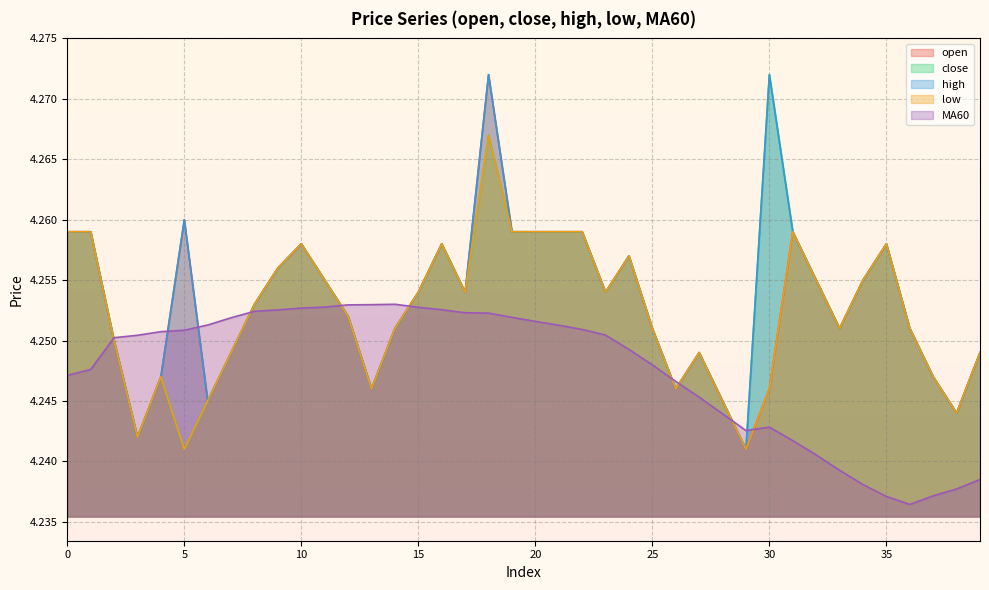

What are all the series names shown in the legend?

open, close, high, low, MA60